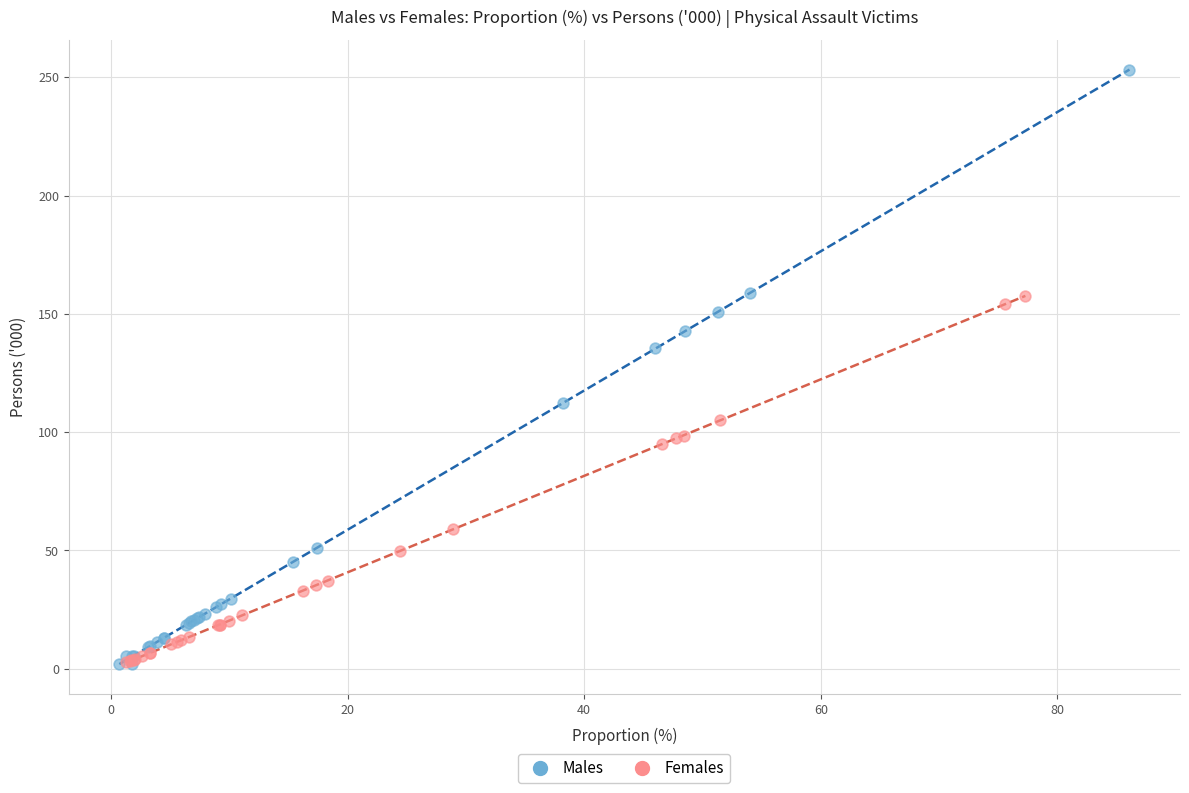

Which series has the largest Y range (max minus min)?

Males